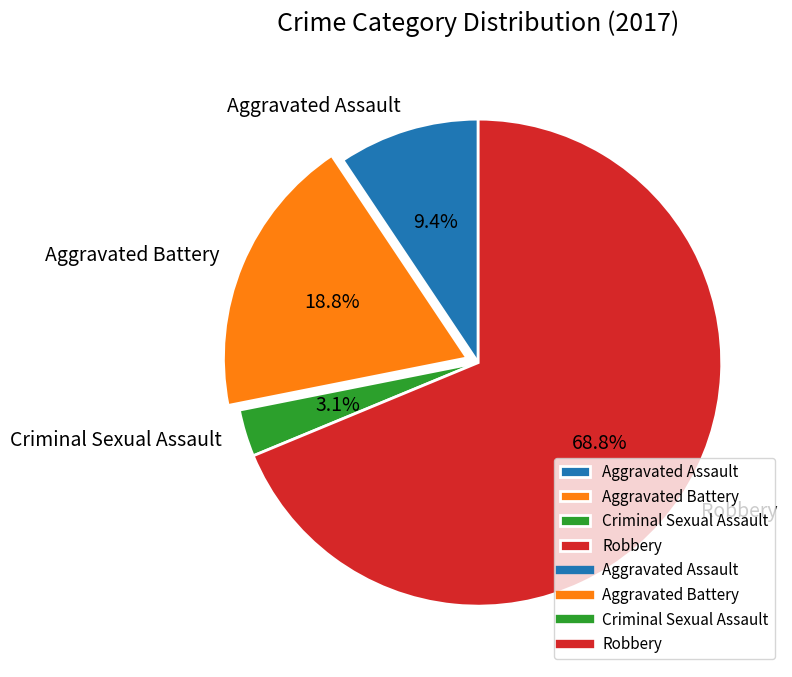

True or false: Aggravated Battery accounts for 25% of the total.

False